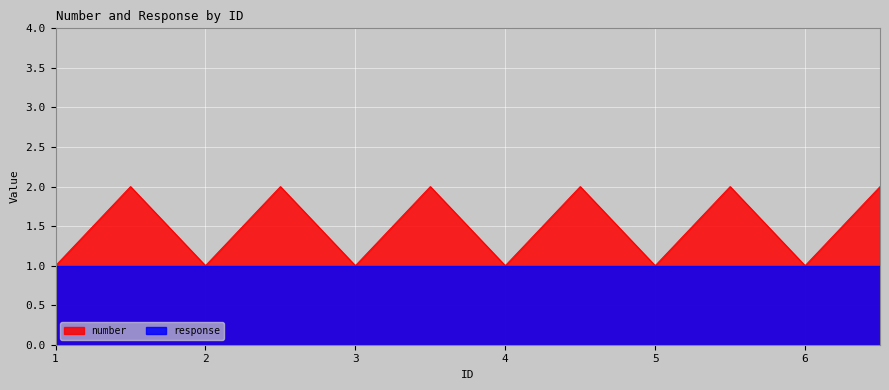

How many data points does each series have?

12